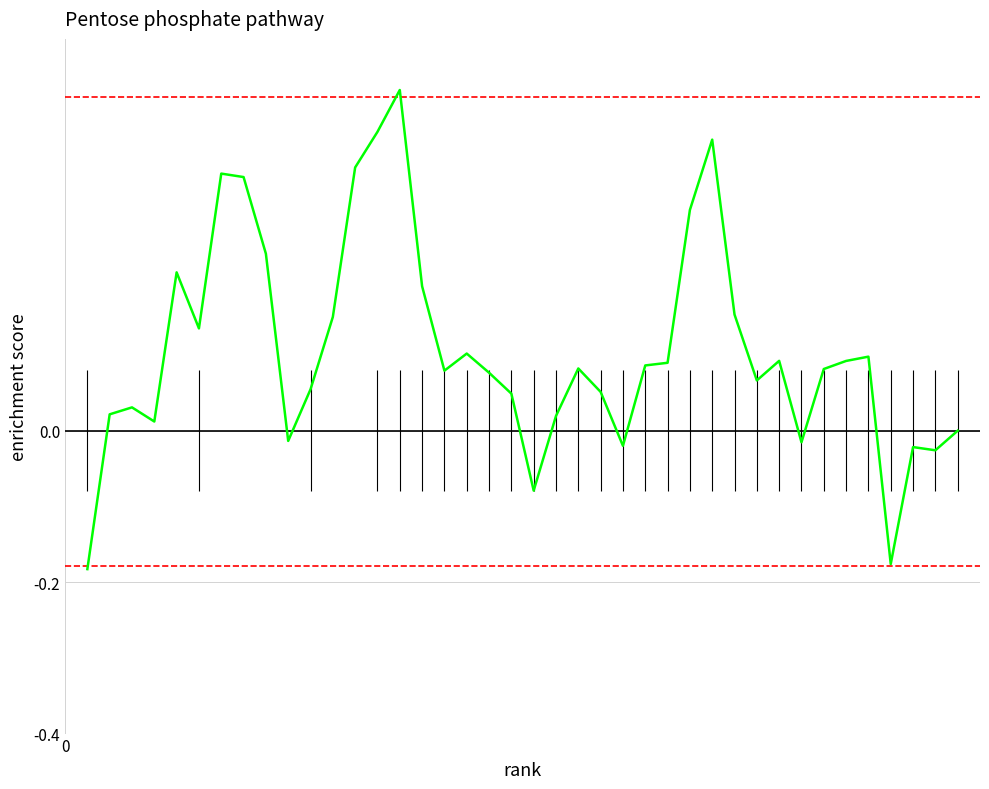

True or false: the data has more than 0 interior local peaks.

True